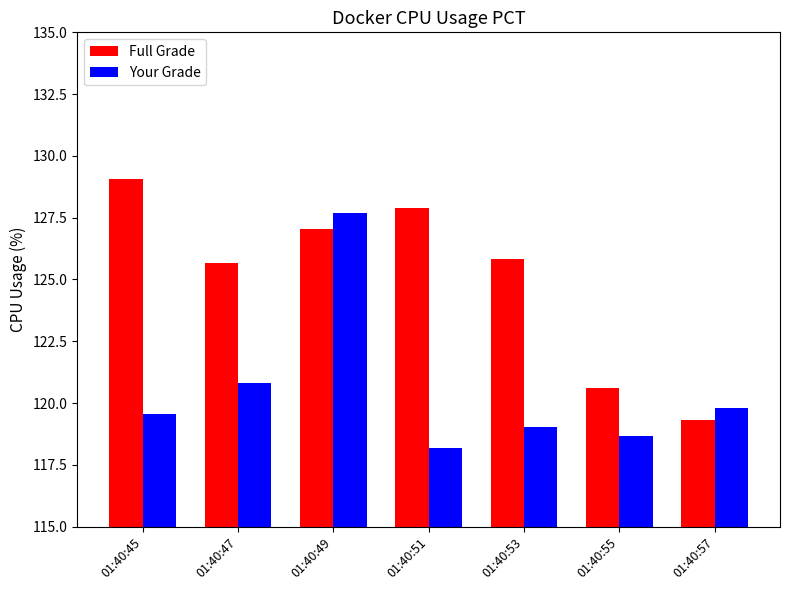

Reading left to right, list all the values displayed in this chart.

Full Grade: 01:40:45=129.1	01:40:47=125.7	01:40:49=127.0	01:40:51=127.9	01:40:53=125.8	01:40:55=120.6	01:40:57=119.3
Your Grade: 01:40:45=119.6	01:40:47=120.8	01:40:49=127.7	01:40:51=118.2	01:40:53=119.0	01:40:55=118.7	01:40:57=119.8